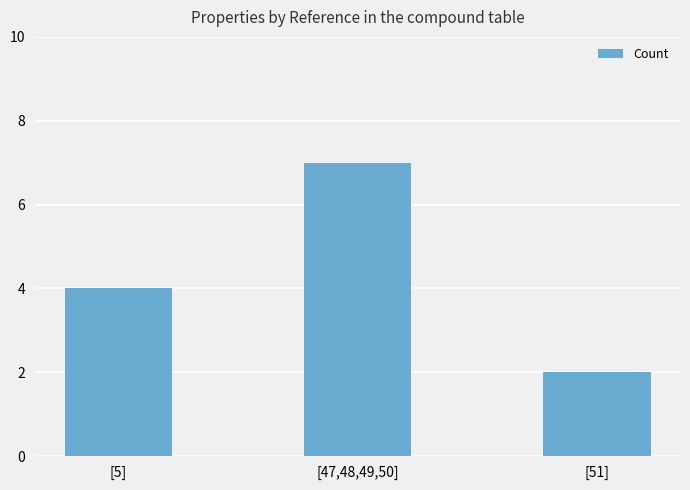

What is the change in value from [47,48,49,50] to [51]?

-5